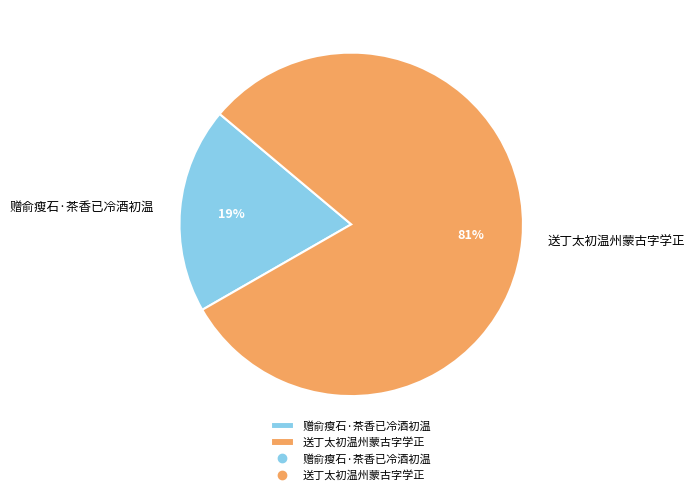

Combined, do 送丁太初温州蒙古字学正 and 赠俞瘦石·茶香已冷酒初温 account for over 50%?

Yes